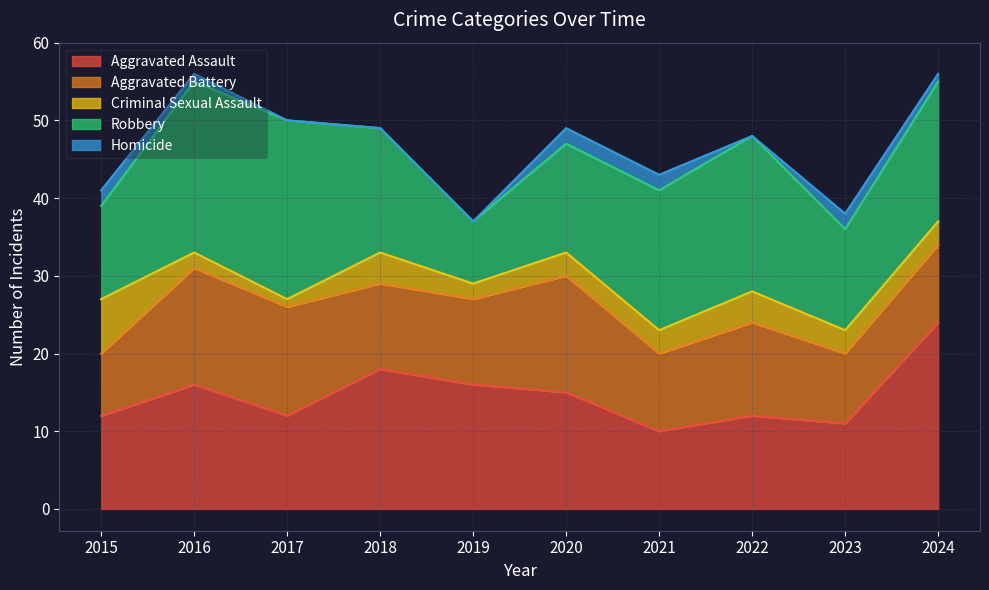

True or false: Homicide and Aggravated Battery cross at least once.

False